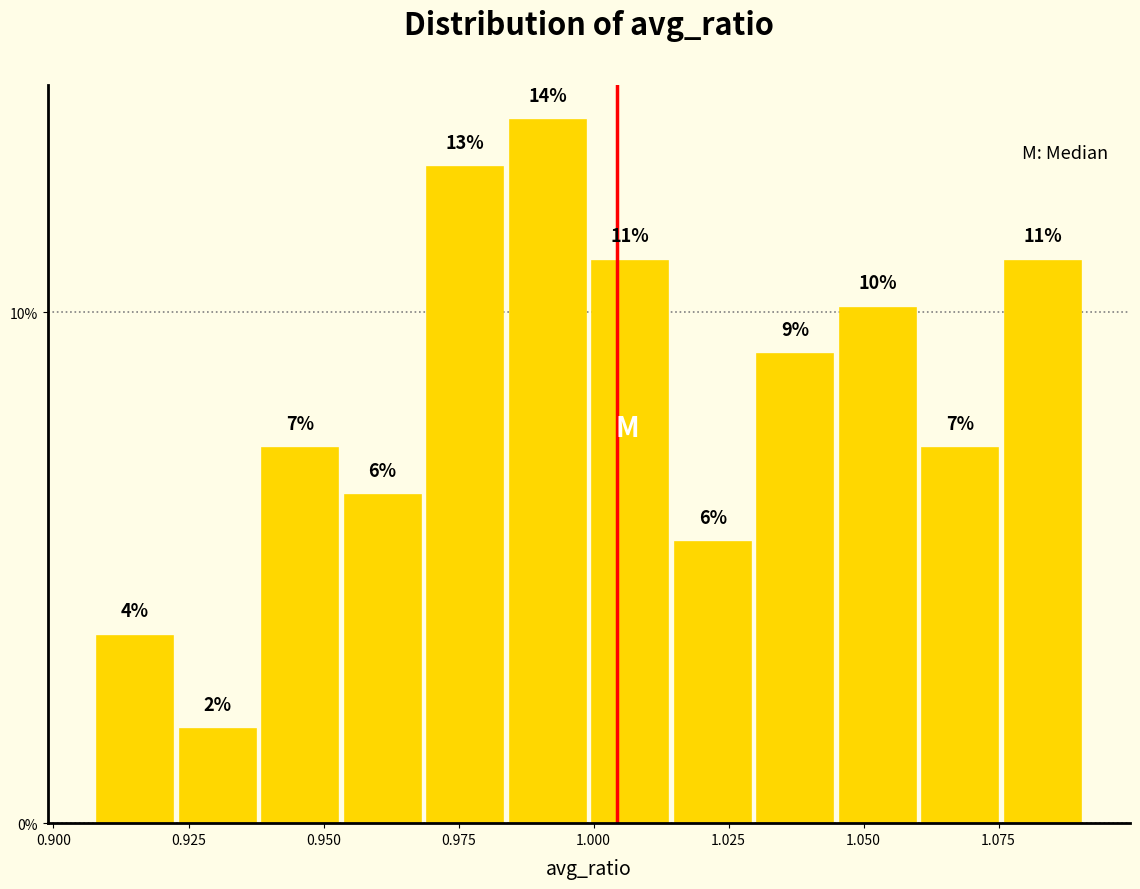

Around what value on the x-axis is the tallest bar? Give the approximate position of its centre, as read against the axis.

0.990